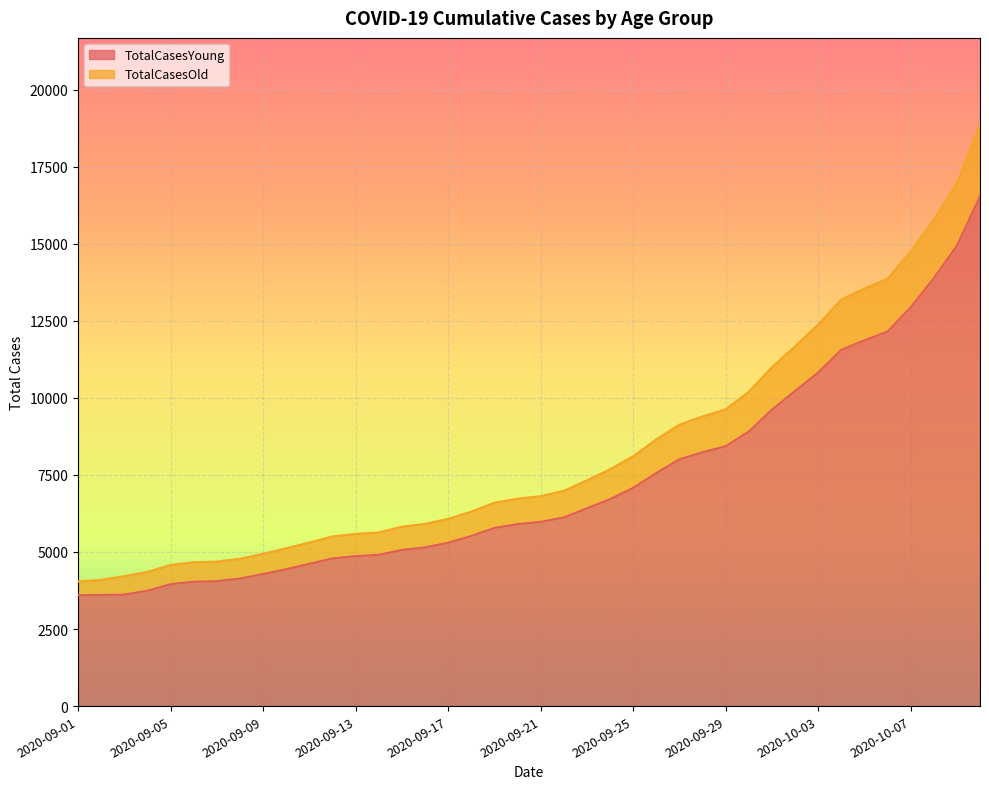

Where does the TotalCasesOld series first go above 6809?

2020-09-22